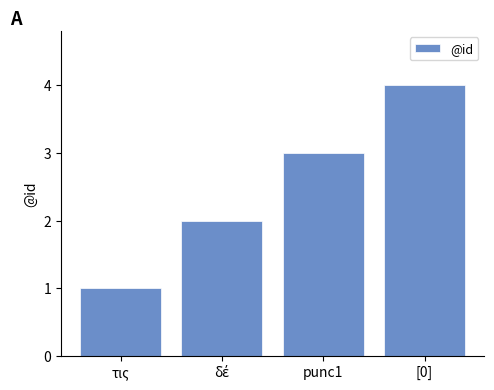

Which has a higher value, punc1 or τις?

punc1